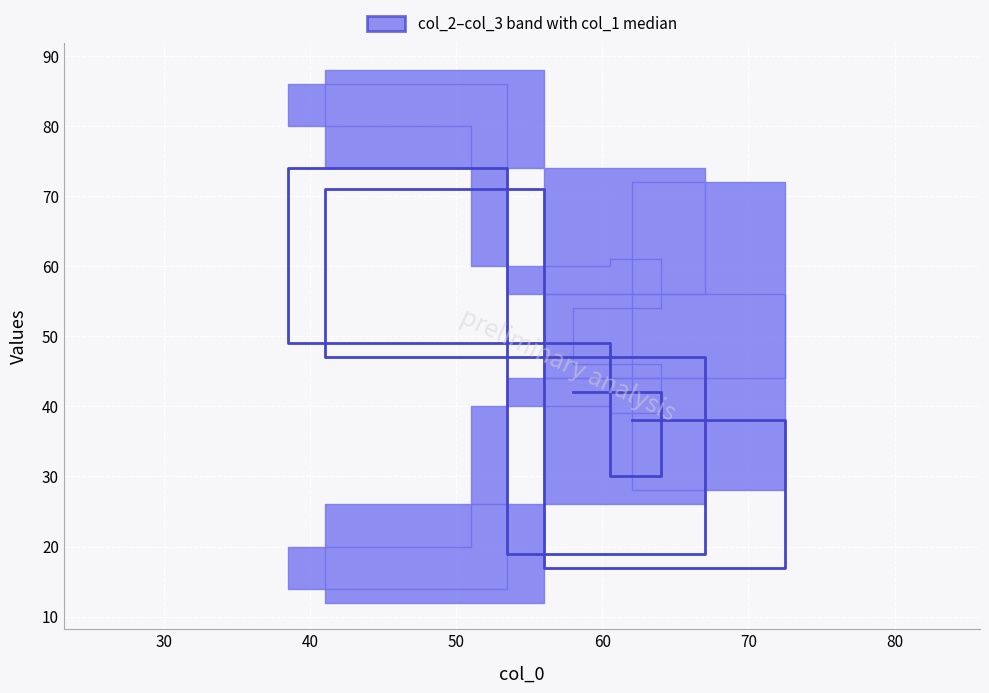

True or false: the data has more than 0 interior local peaks.

True